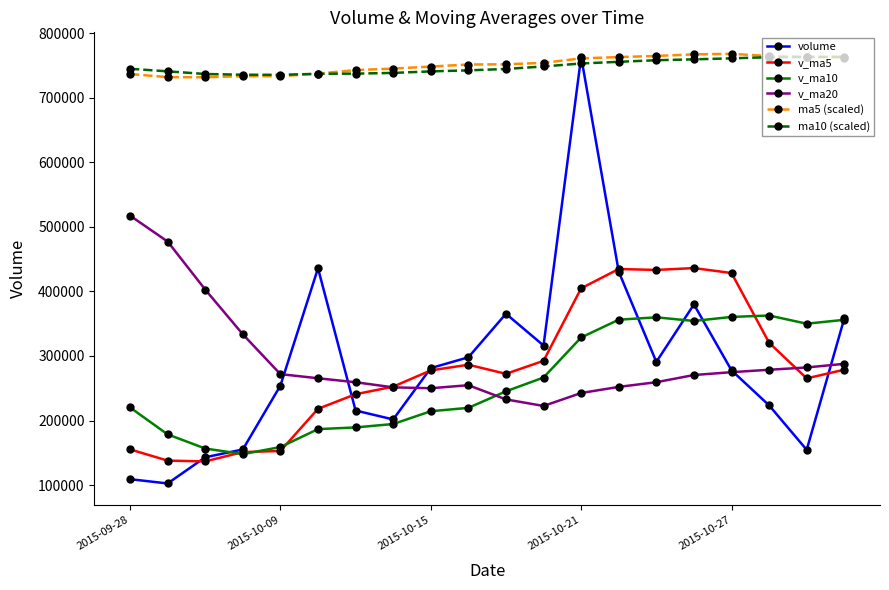

True or false: ma5 (scaled) and v_ma20 cross at least once.

False